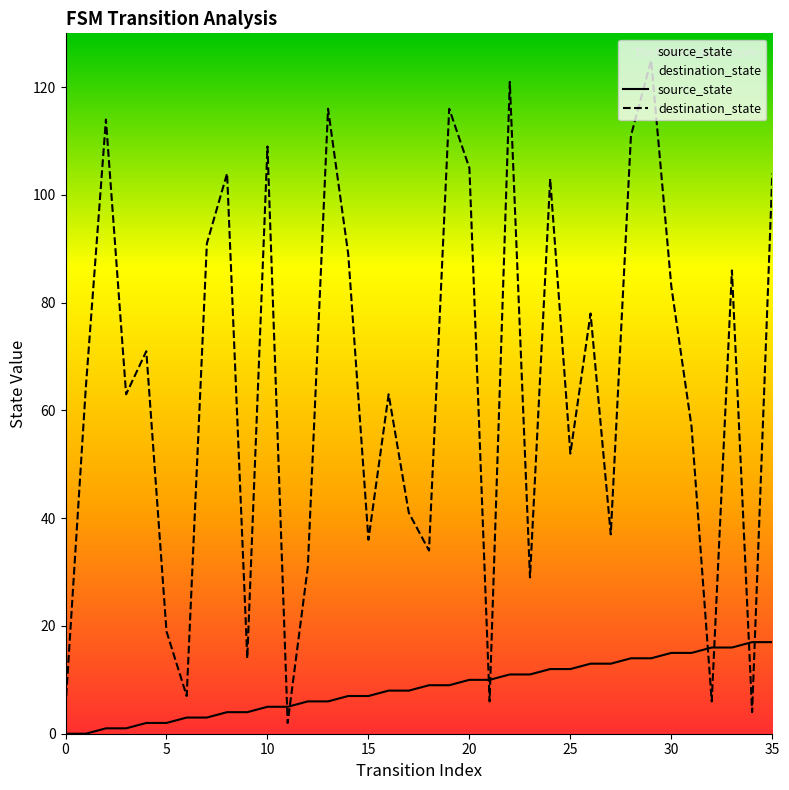

How many categories are shown in the chart?

36